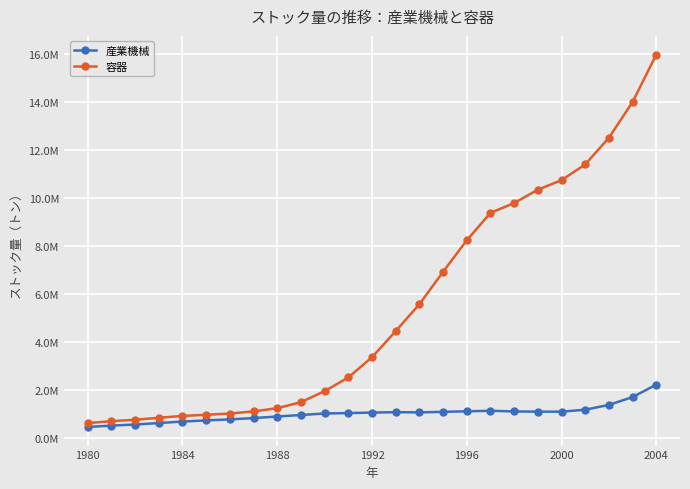

Is this an area chart (filled region under the line)?

No